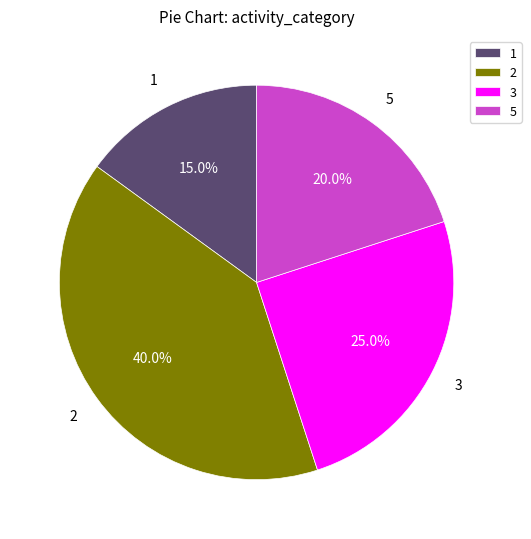

Count the number of slices in the pie.

4